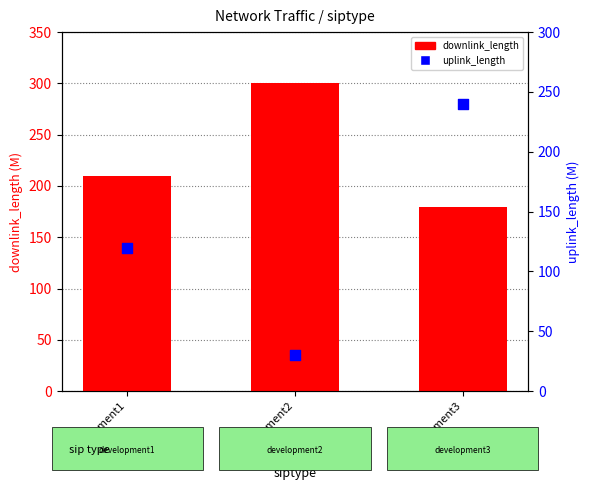

At which category is the sum across all series the highest?

development3